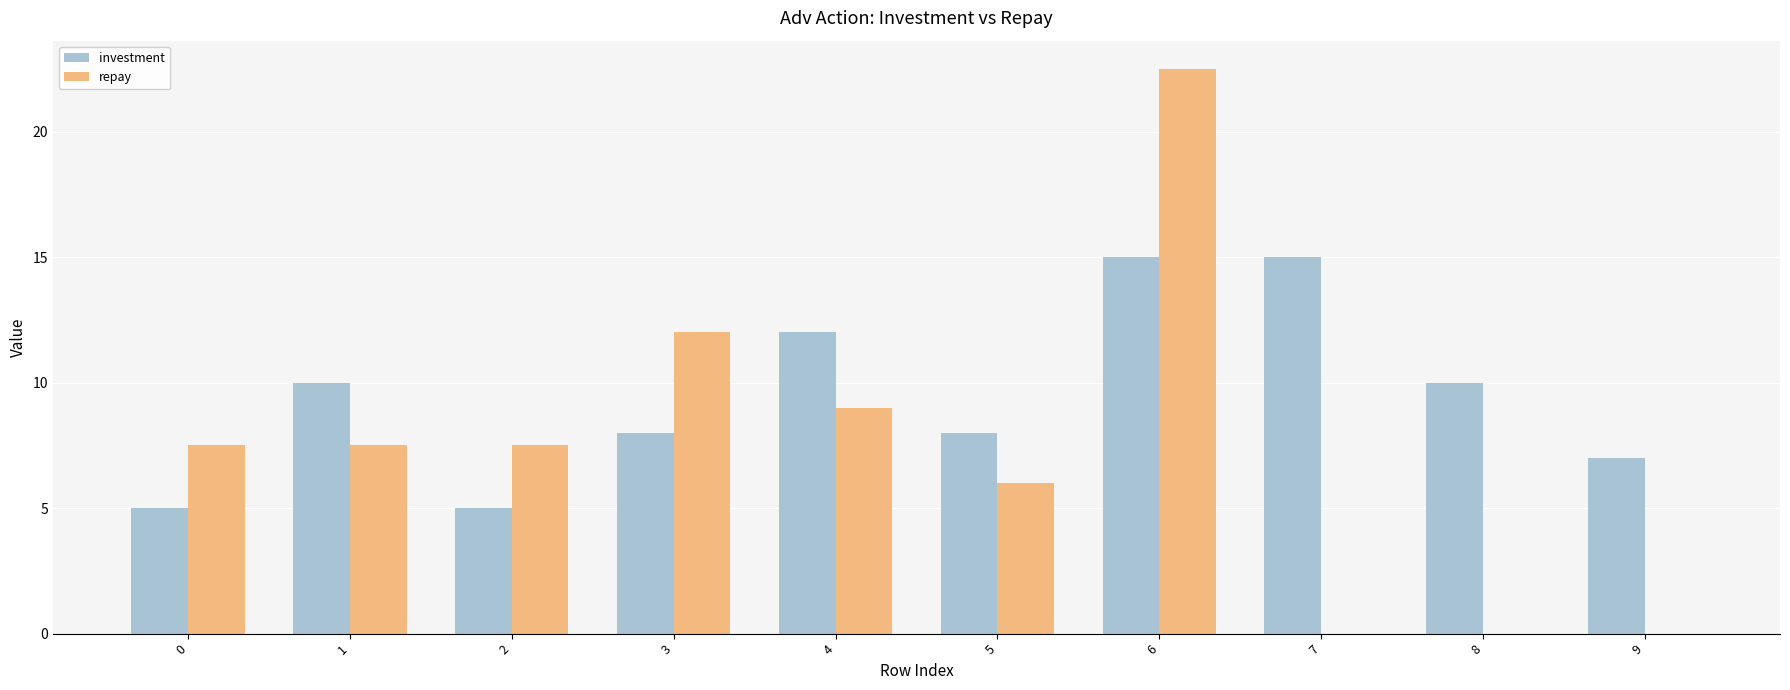

The value of repay at 1 is 11.9. True or false?

False